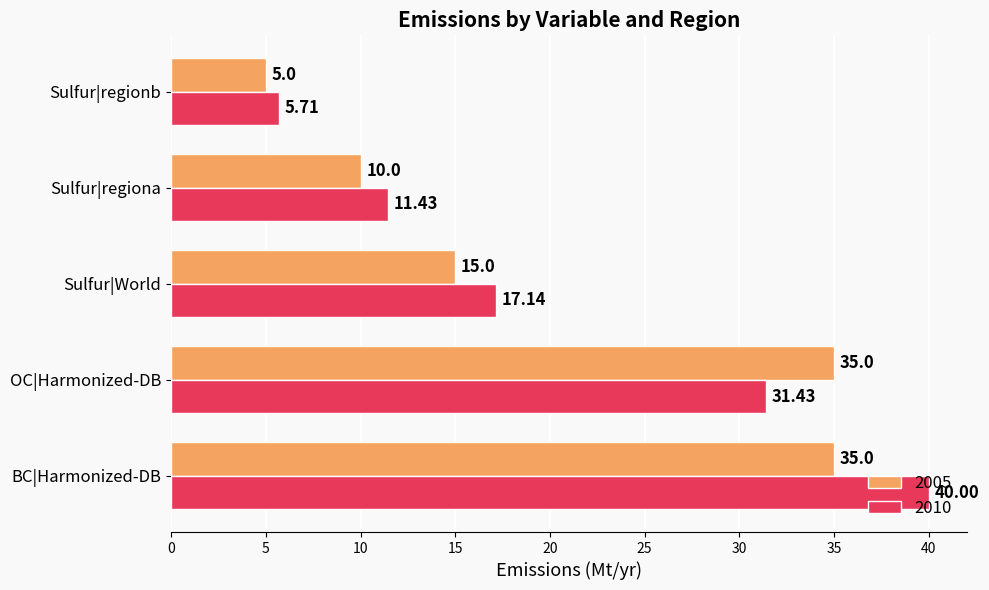

List the labels in order of 2010 value, smallest first.

Sulfur|regionb, Sulfur|regiona, Sulfur|World, OC|Harmonized-DB, BC|Harmonized-DB